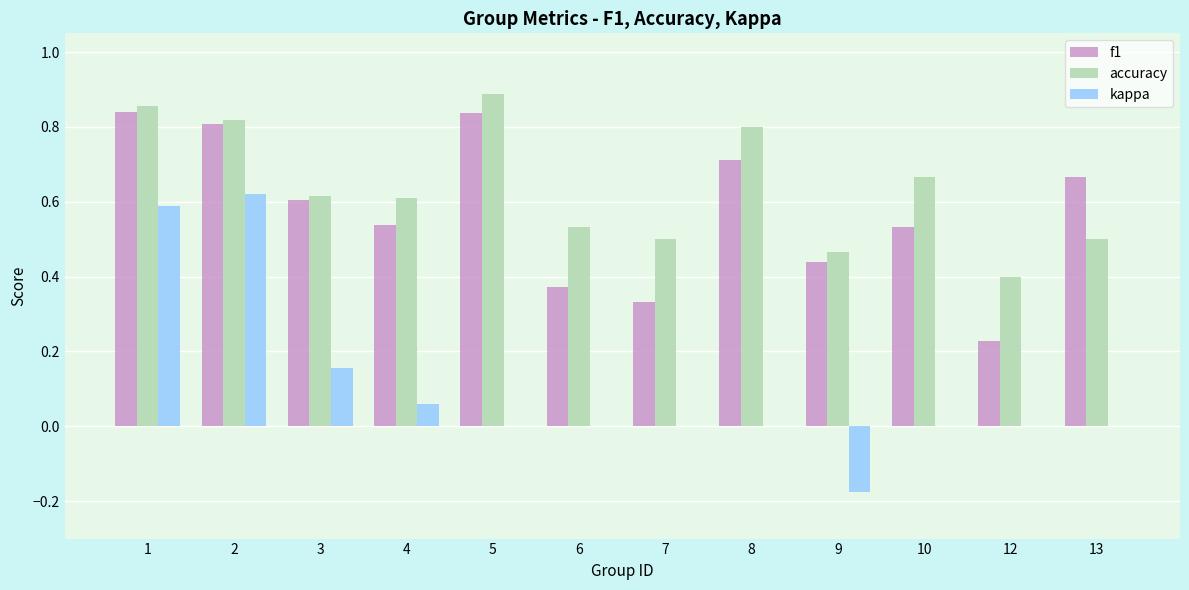

At which category is the sum across all series the highest?

1